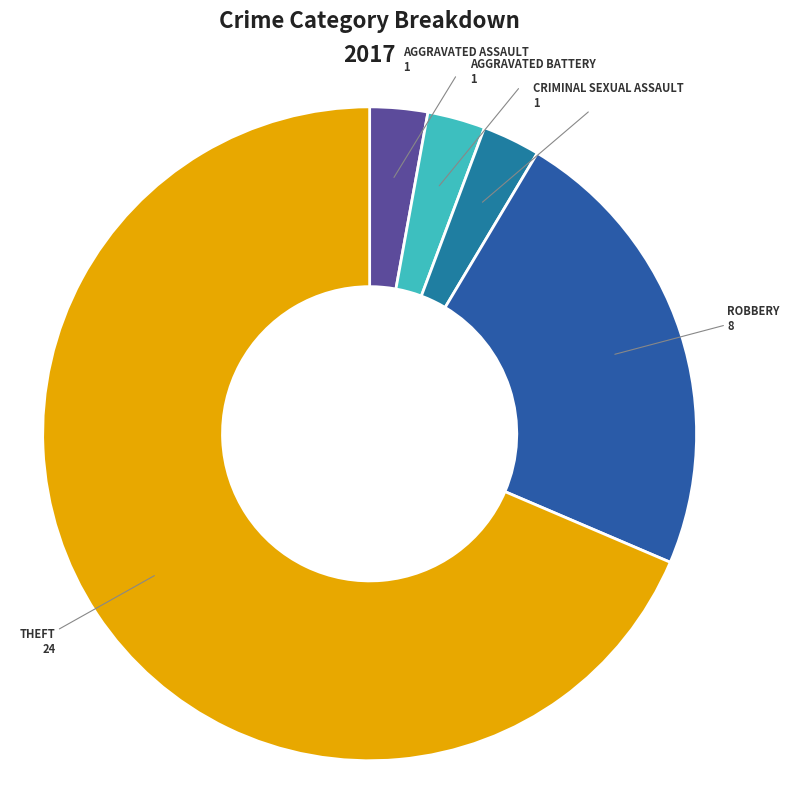

Is there a majority slice in this chart?

Yes